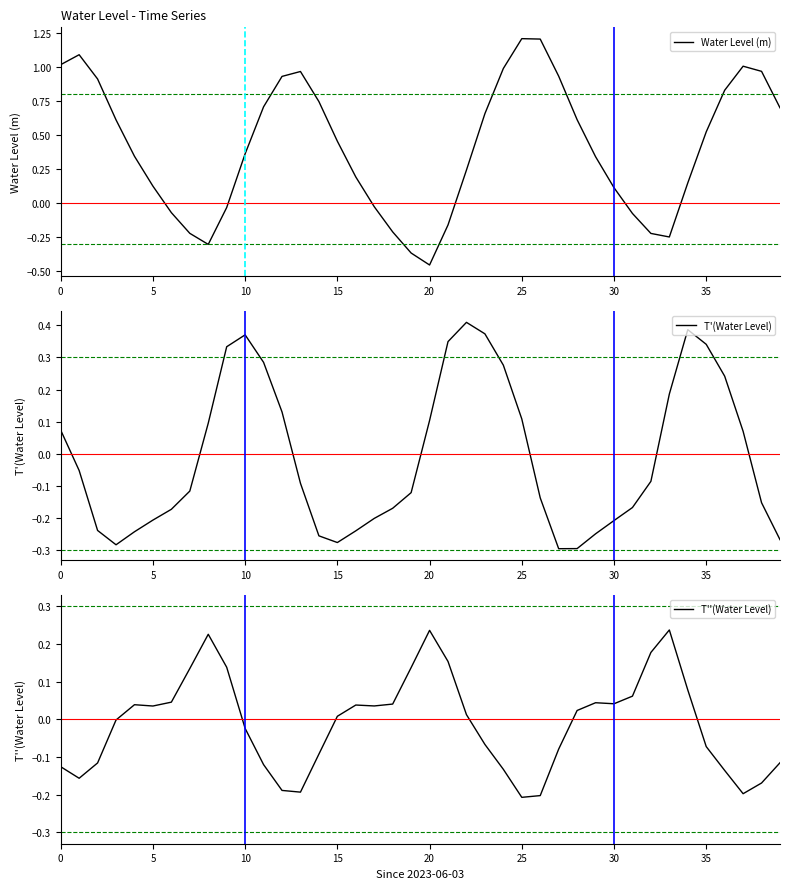

What is the maximum value shown in the chart?

1.2